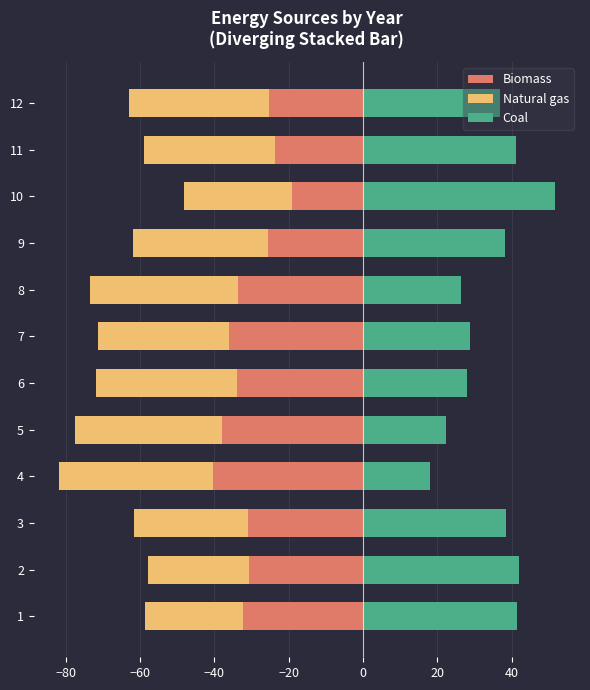

What position from the right is −100?

12